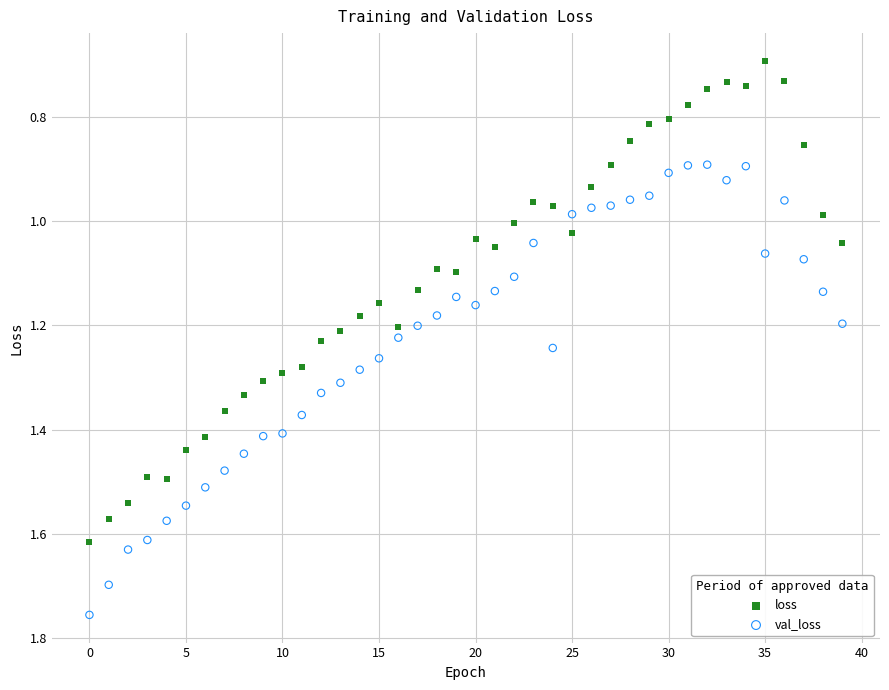

Which series reaches the minimum Y coordinate?

loss